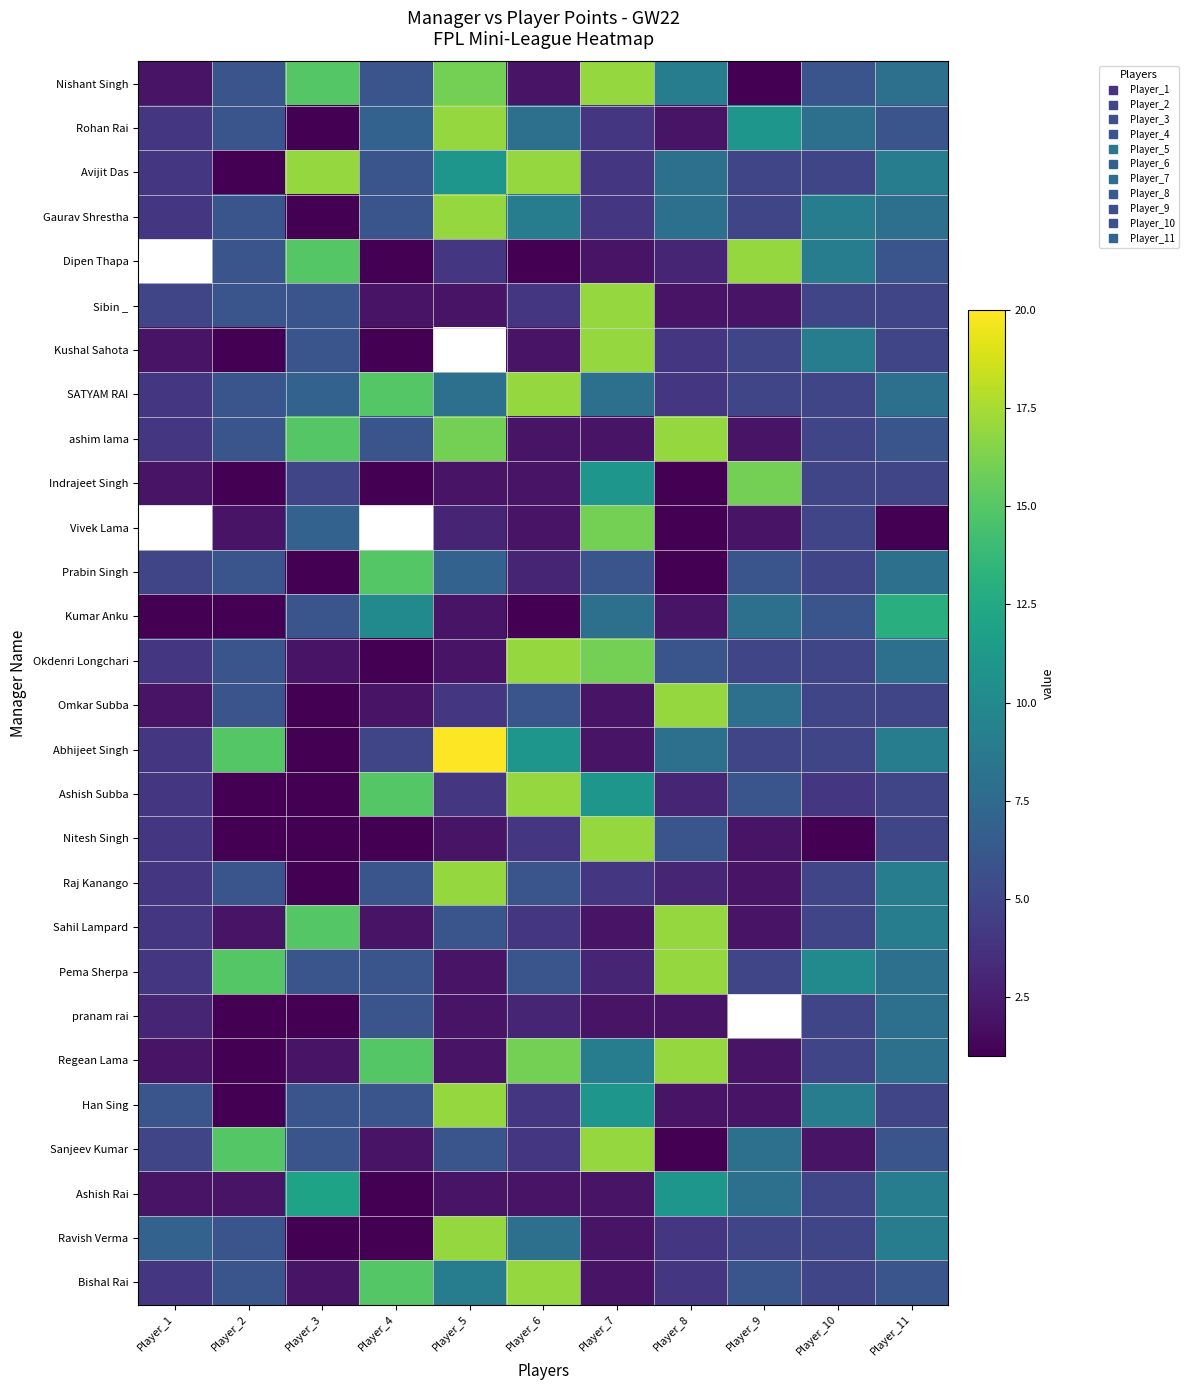

What is the approximate value of ashim lama at Player_5?

16.0